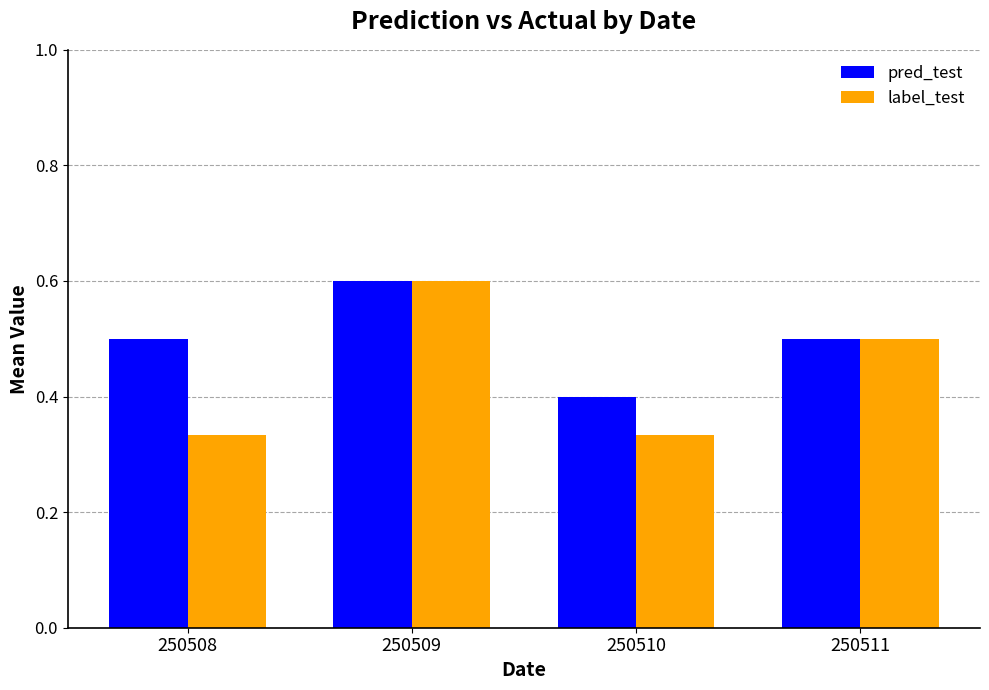

What is the sum of the pred_test values at 250510 and 250508?

0.9